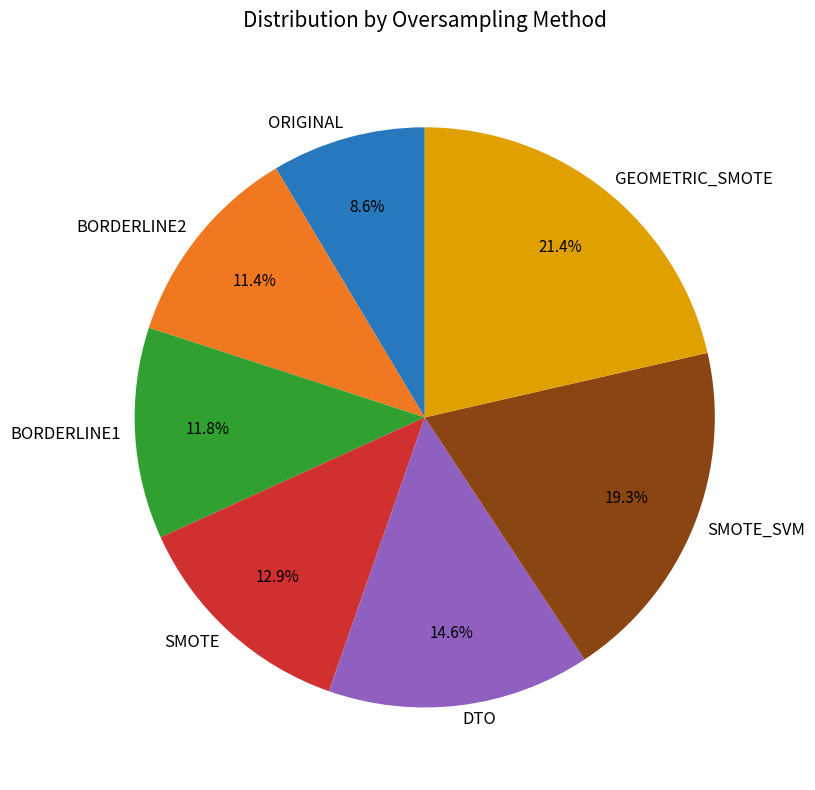

To the nearest percent, what is the average slice percentage?

14%